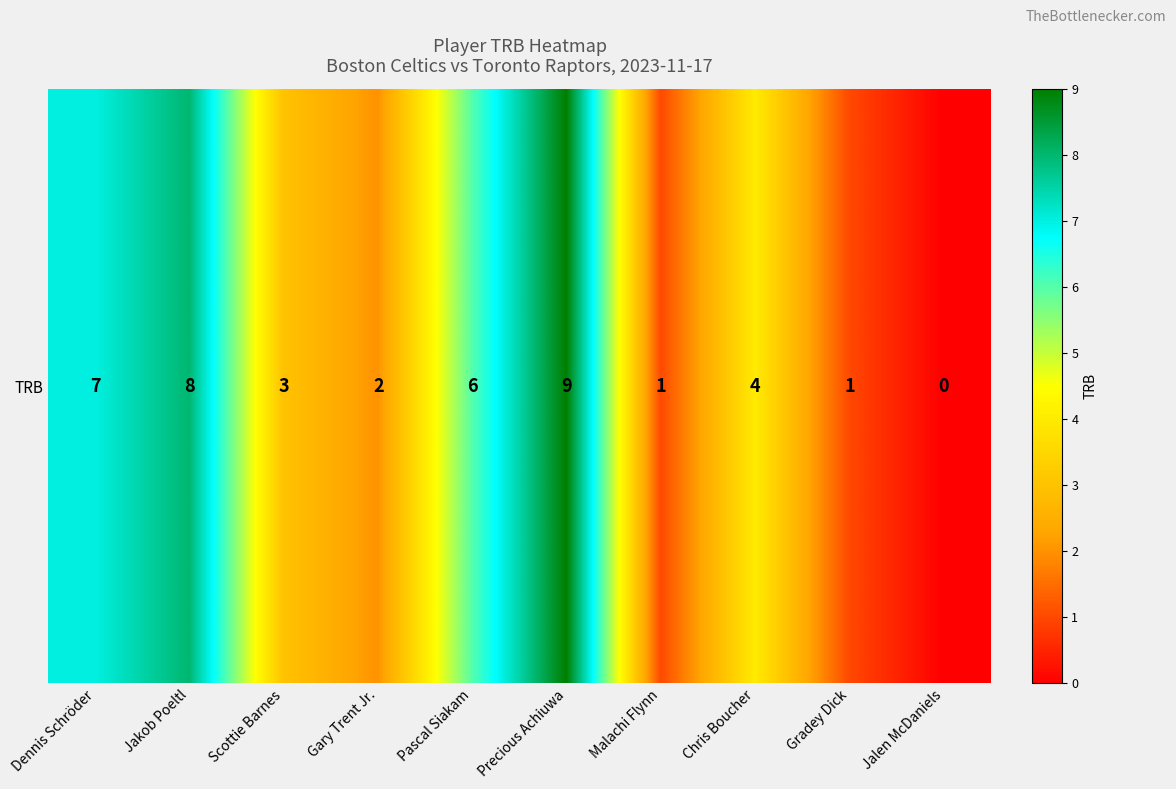

Where does the data first go above 4?

Dennis Schröder